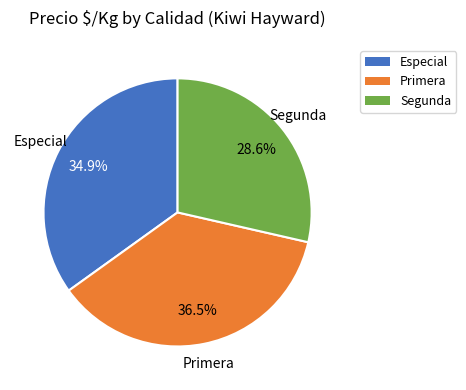

Rank the categories by value from lowest to highest.

Segunda, Especial, Primera